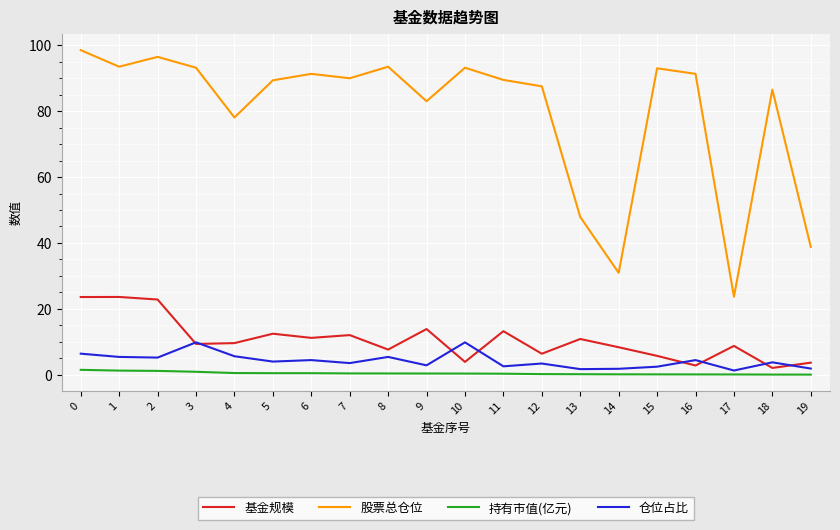

Which series has the largest range (max minus min)?

股票总仓位